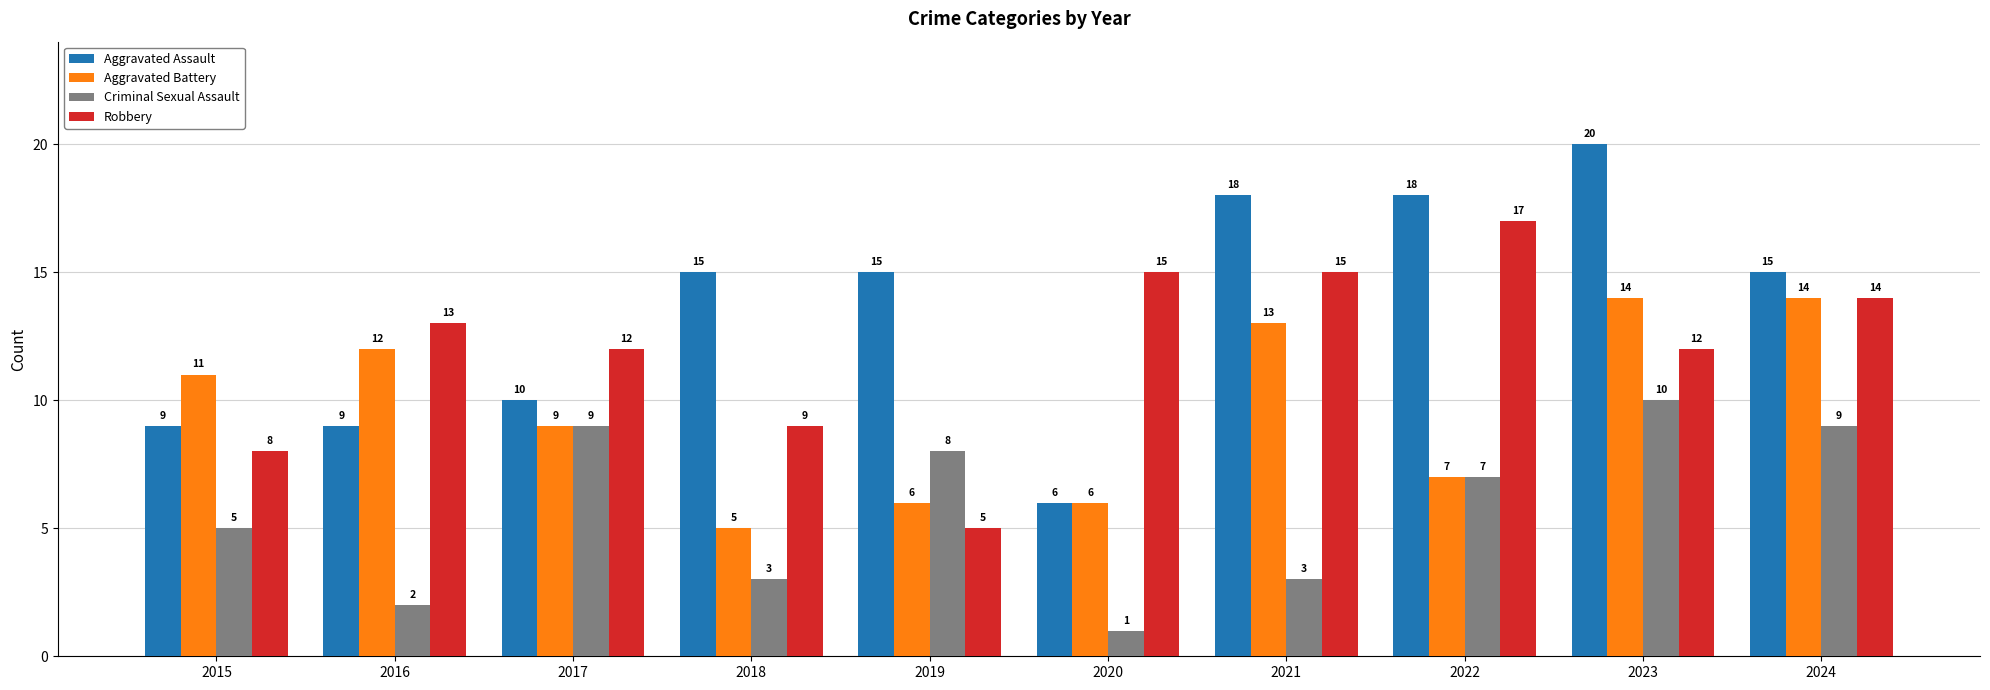

At which label does Criminal Sexual Assault first exceed 7?

2017